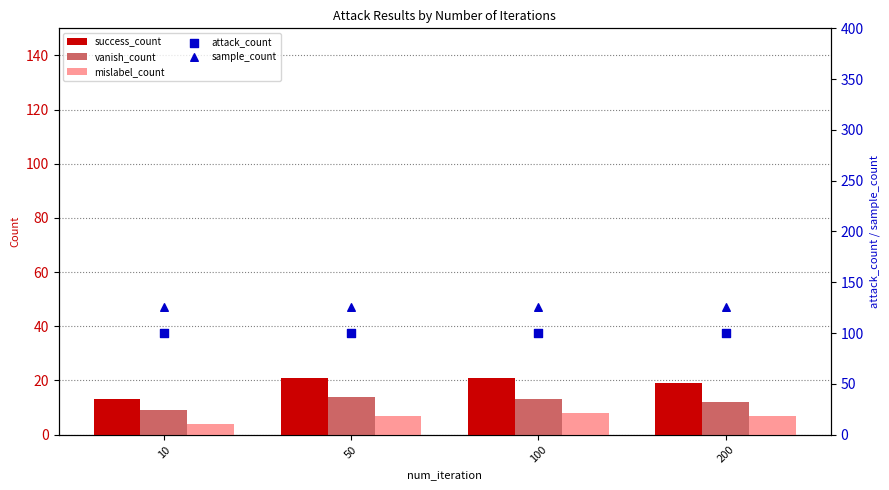

Is the value of vanish_count at 10 greater than the value of success_count at 200?

No